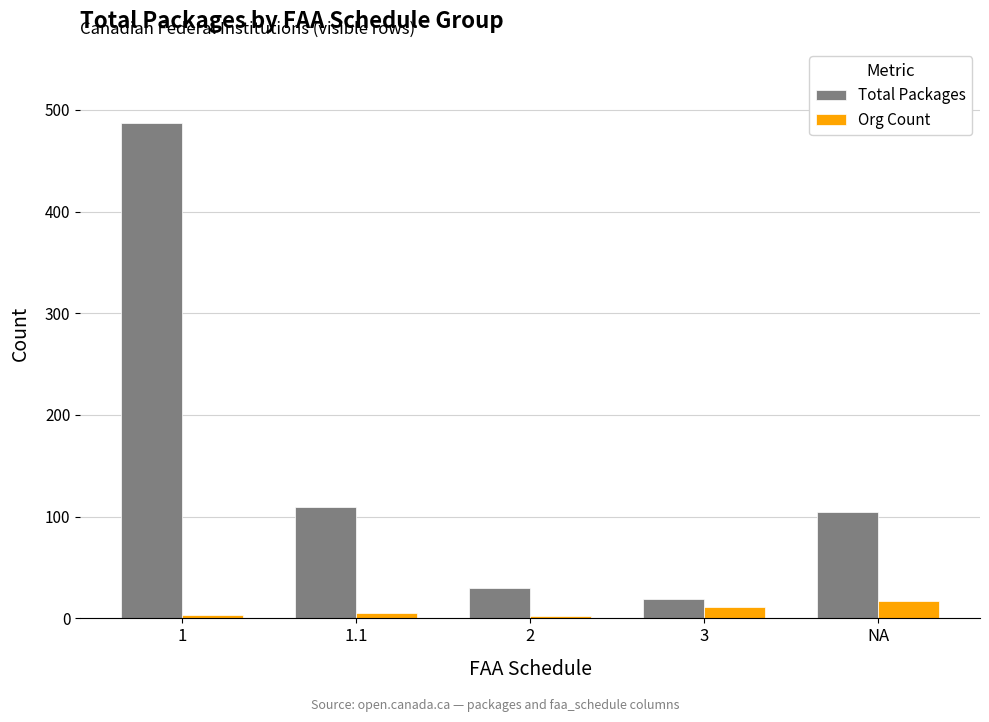

What value does the Org Count series have at 3, to the nearest 5?

10